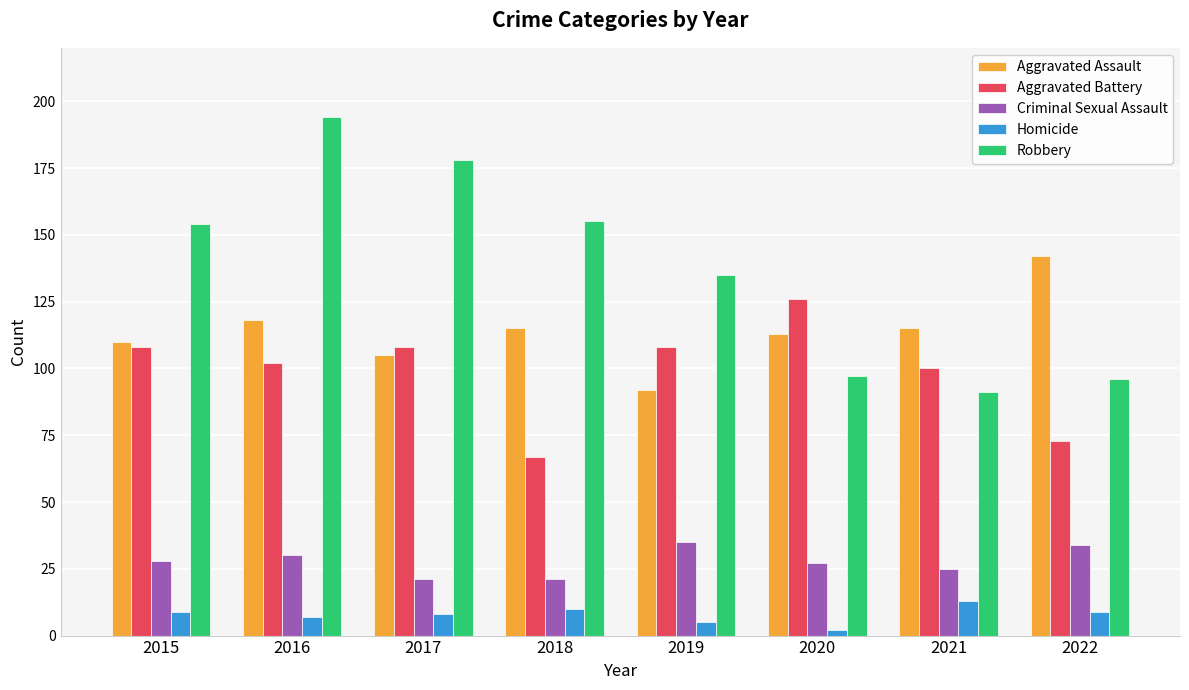

Which series changed the most between 2015 and 2016?

Robbery